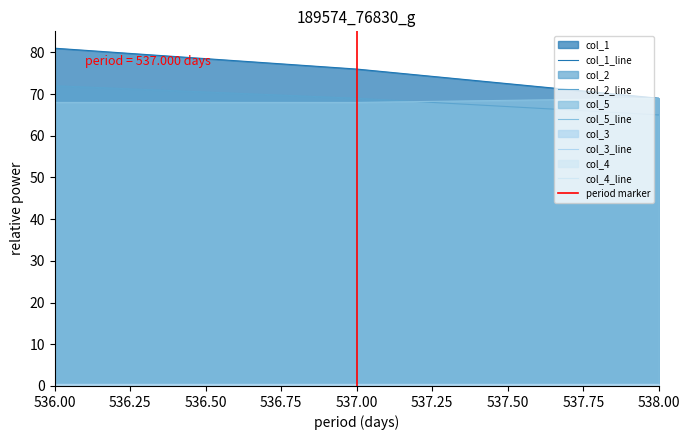

Where is col_5 nearest to the value 68?

536.0